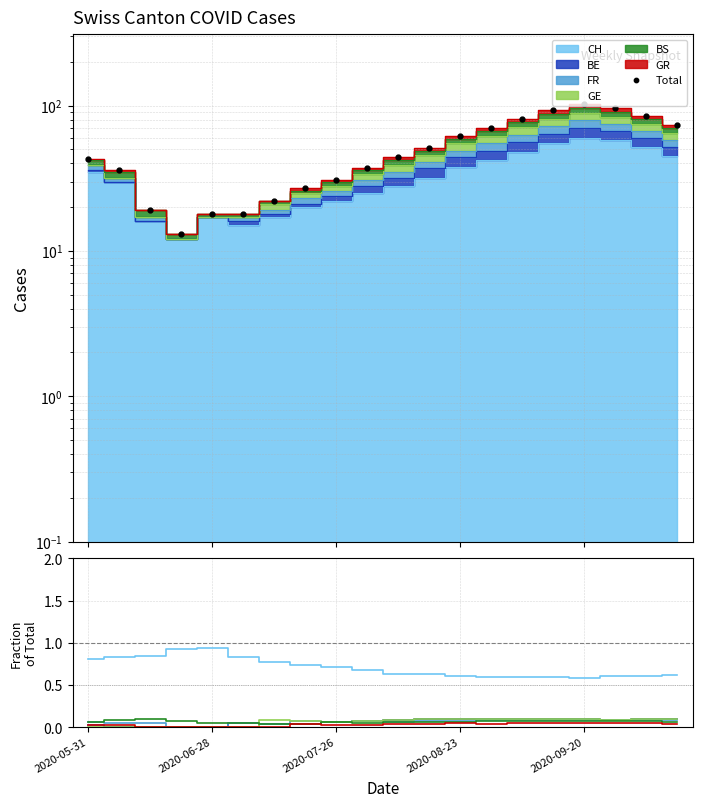

Where is GR nearest to the value 58?

2020-08-23